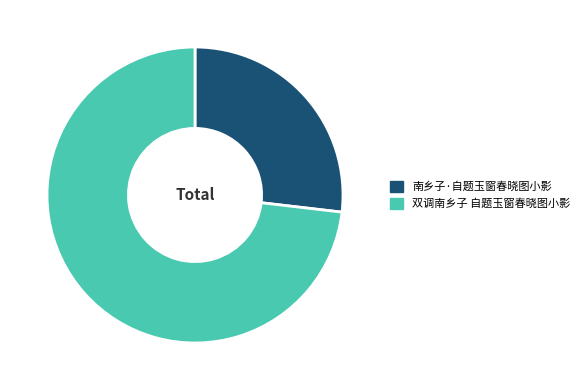

Is there any slice that represents more than half of the pie?

Yes